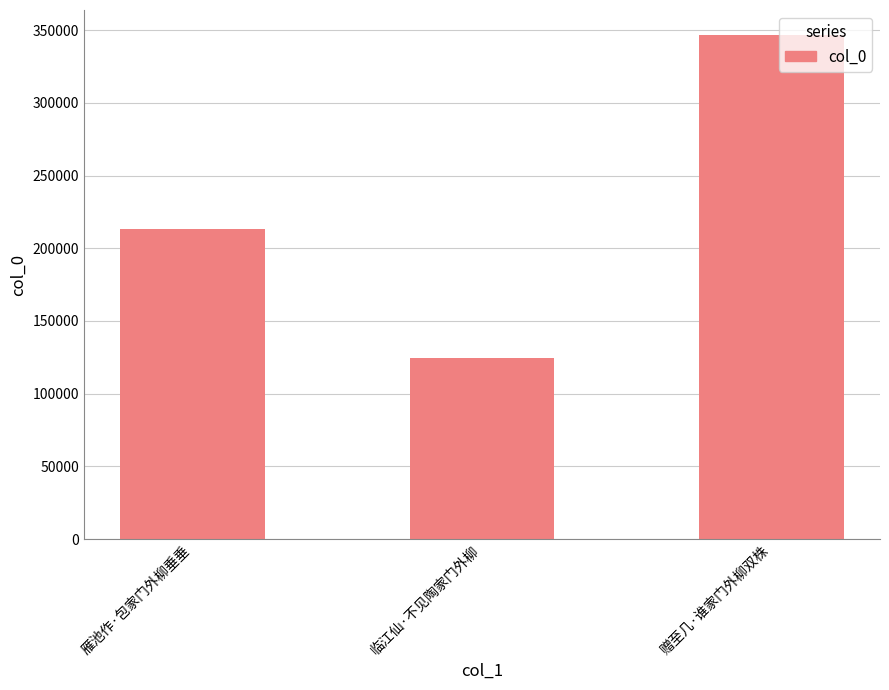

What is the sum of the values at 雁池作·包家门外柳垂垂 and 临江仙·不见陶家门外柳?

337350